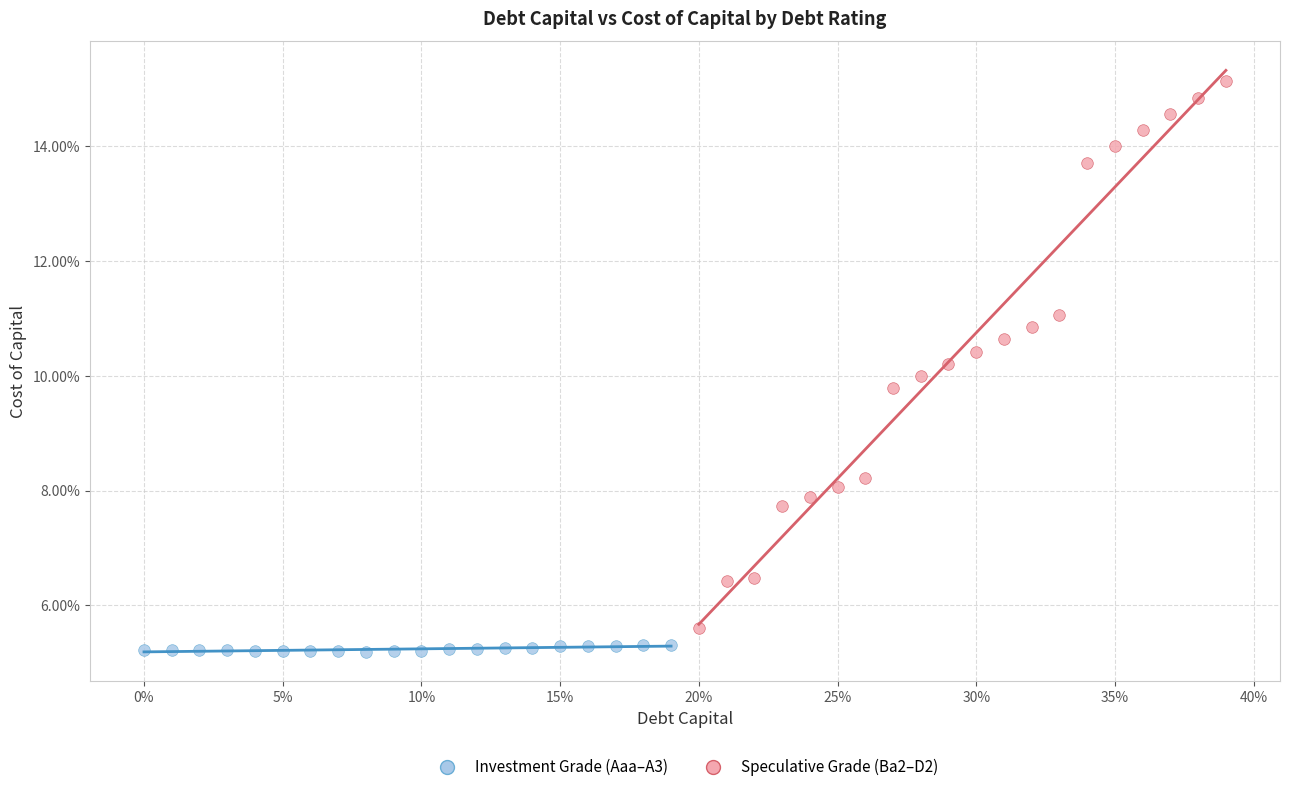

Which series has the largest Y range (max minus min)?

Speculative Grade (Ba2–D2)